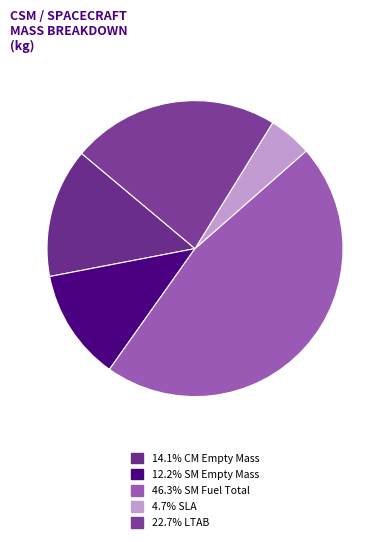

How many segments does this pie chart have?

5